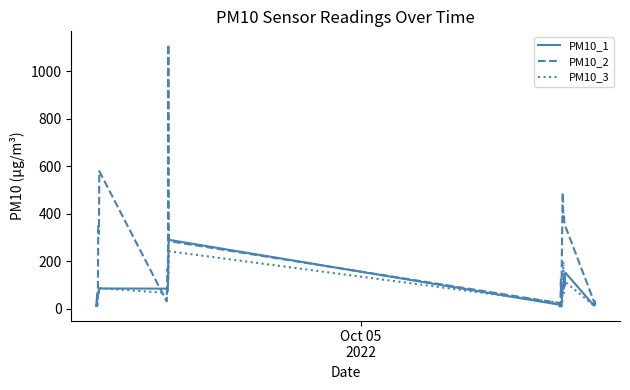

Which series has the largest range (max minus min)?

PM10_2